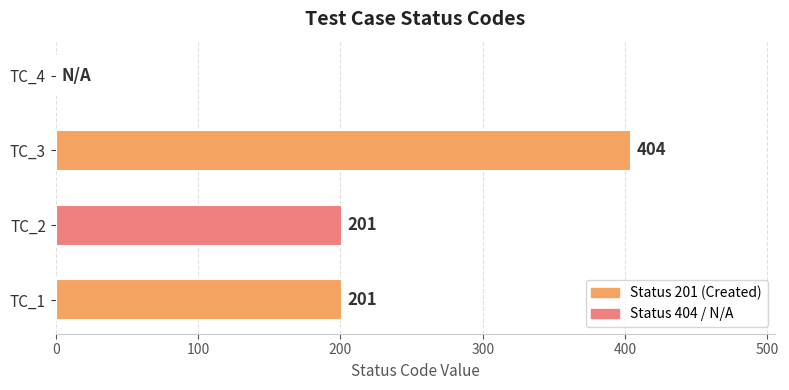

Approximately how many times larger is the value at TC_1 compared to TC_3?

0.5